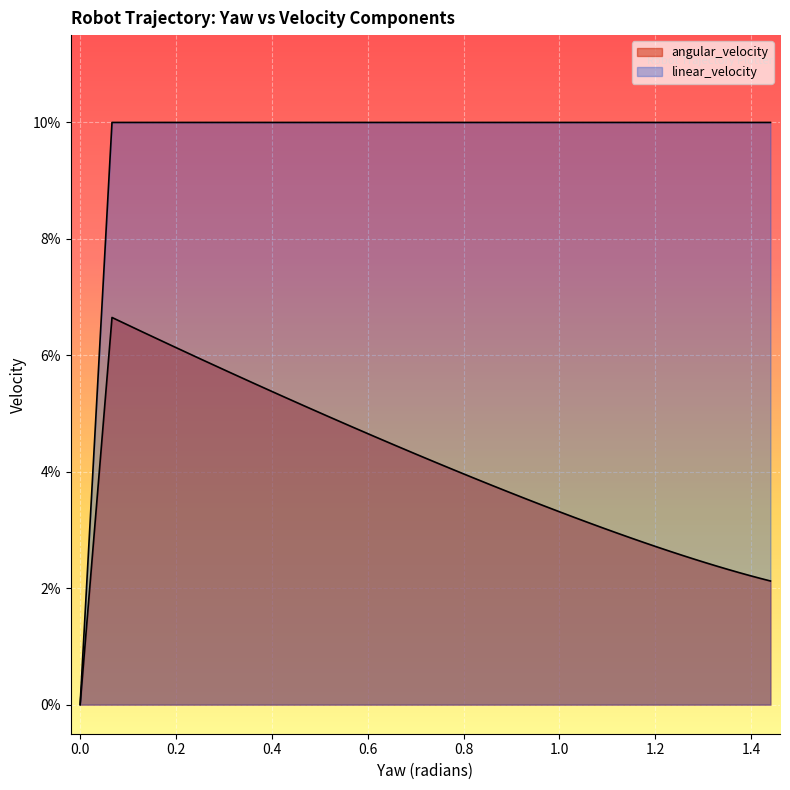

True or false: angular_velocity and linear_velocity intersect in this chart.

False